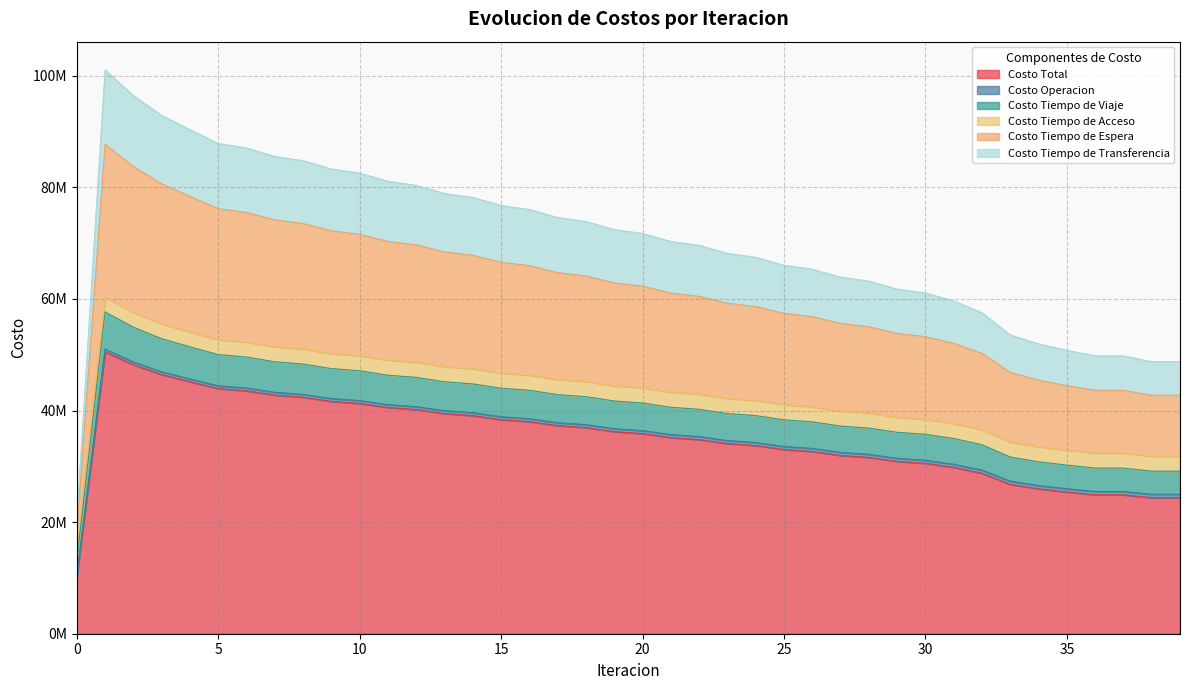

Does the chart have visible grid lines?

Yes